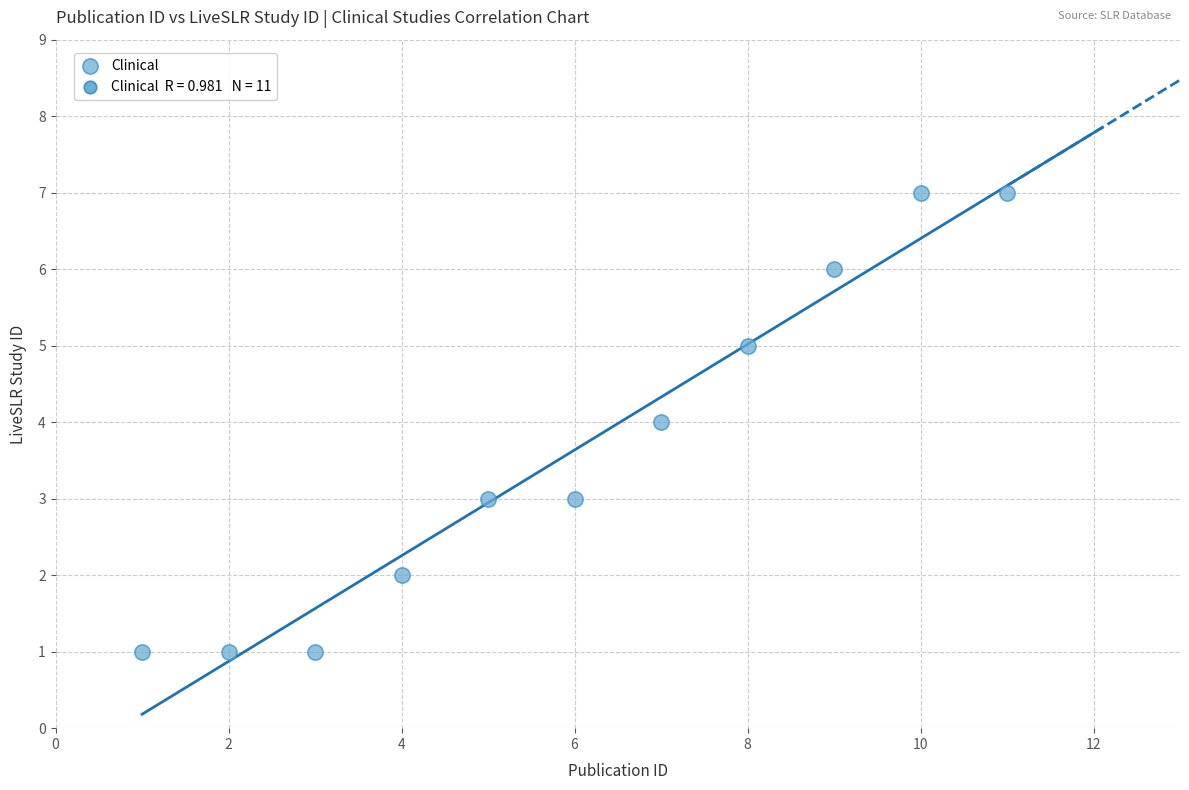

What is the average Y value?

4